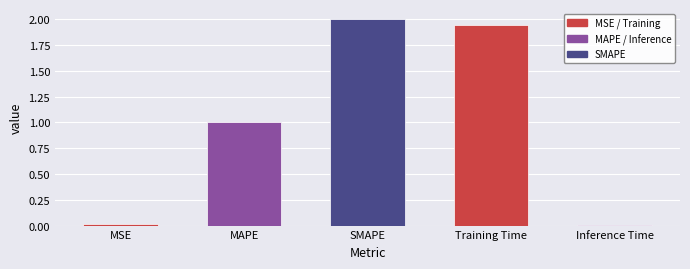

What is the label of the 5th bar from the right?

MSE